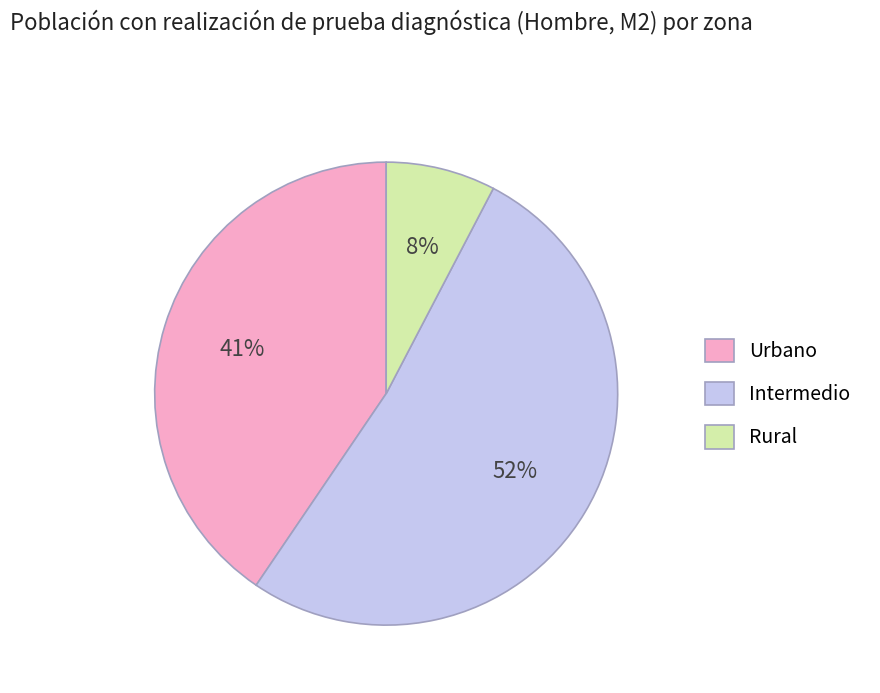

What is the smallest slice in the pie chart?

Rural